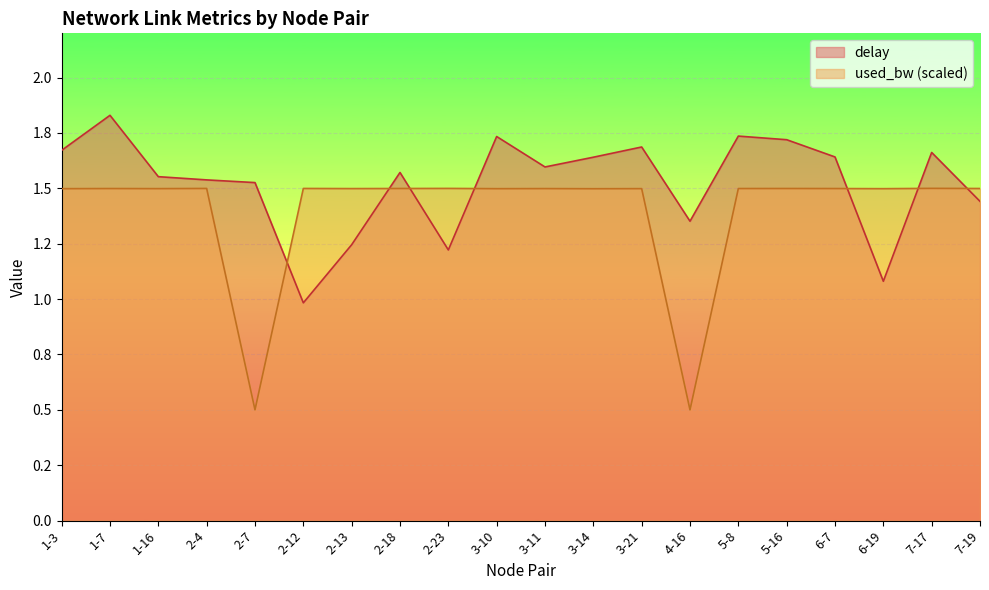

Where does the delay series first go above 1?

1-3